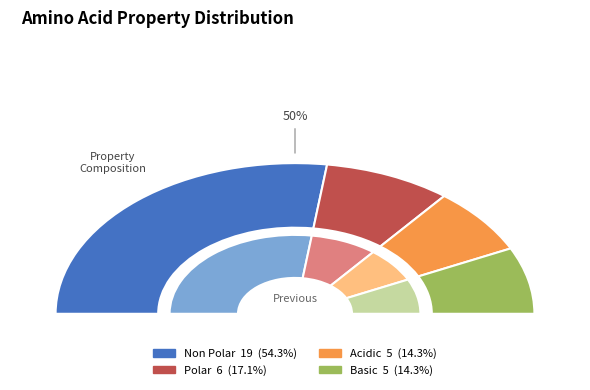

Count the number of slices in the pie.

4